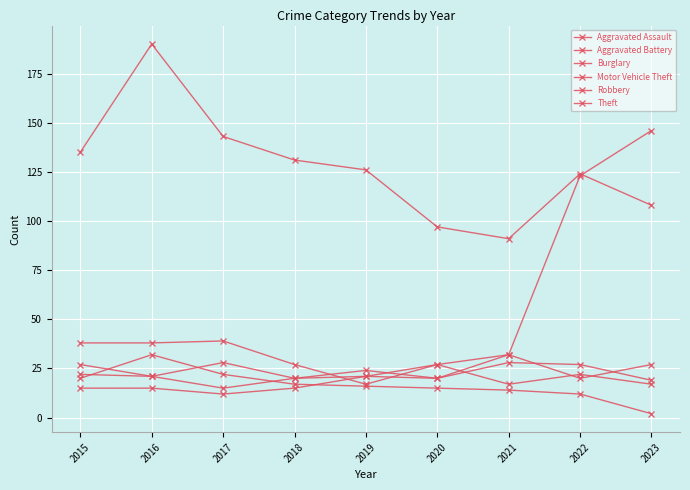

Is this an area chart (filled region under the line)?

No